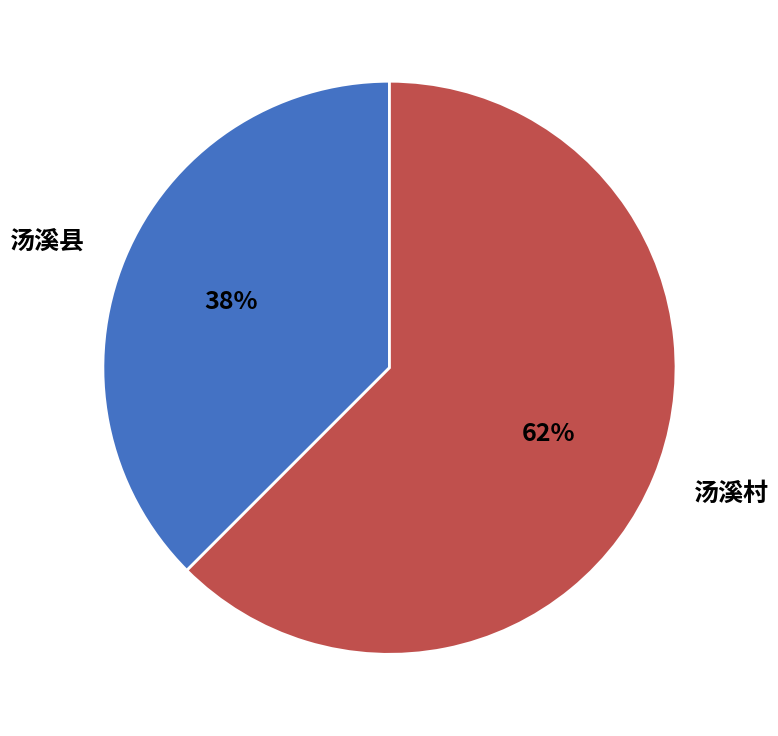

Which slice represents more than half of the pie?

汤溪村